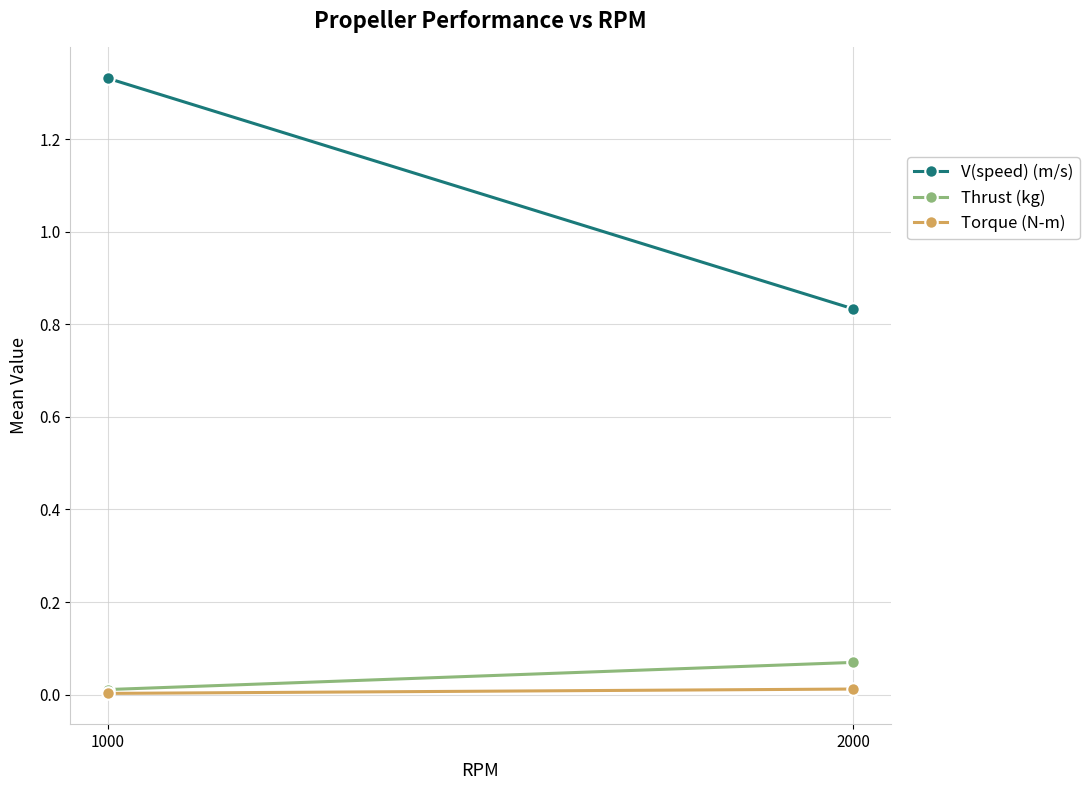

The Torque (N-m) series shows 0.0 at 2000. True or false?

True